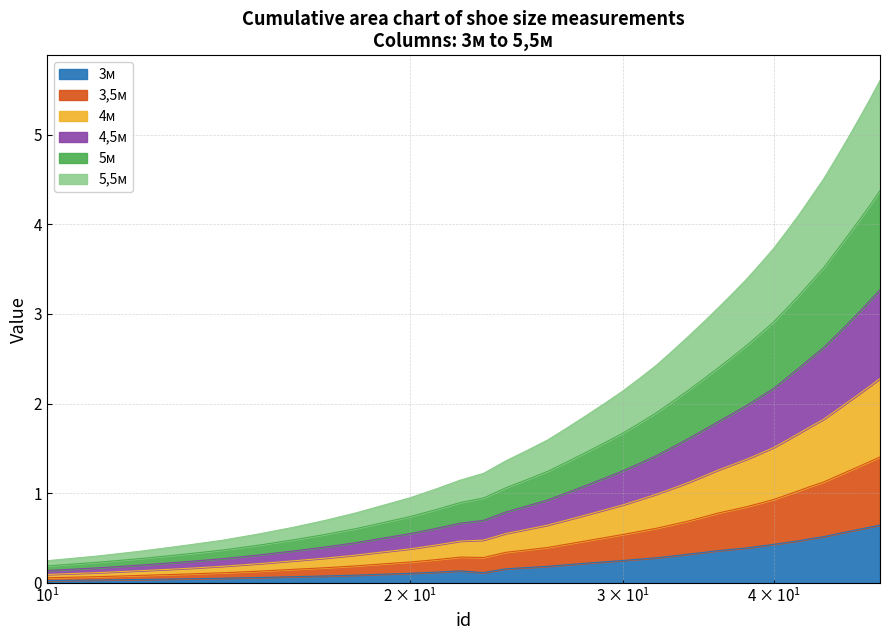

What is the maximum value for 3м?

0.6